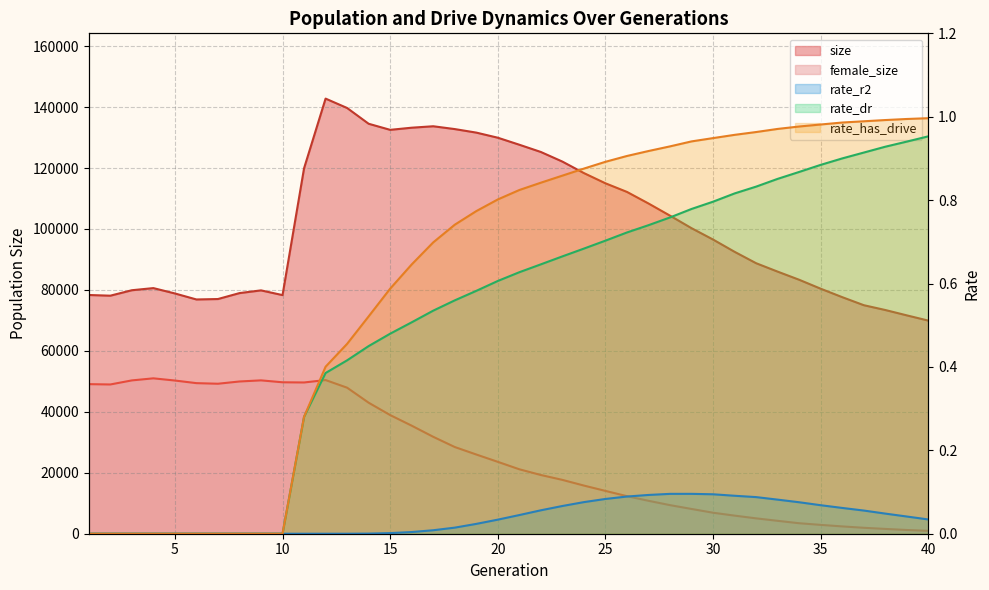

Rank the series at 20 from lowest to highest value.

rate_r2, rate_dr, rate_has_drive, female_size, size